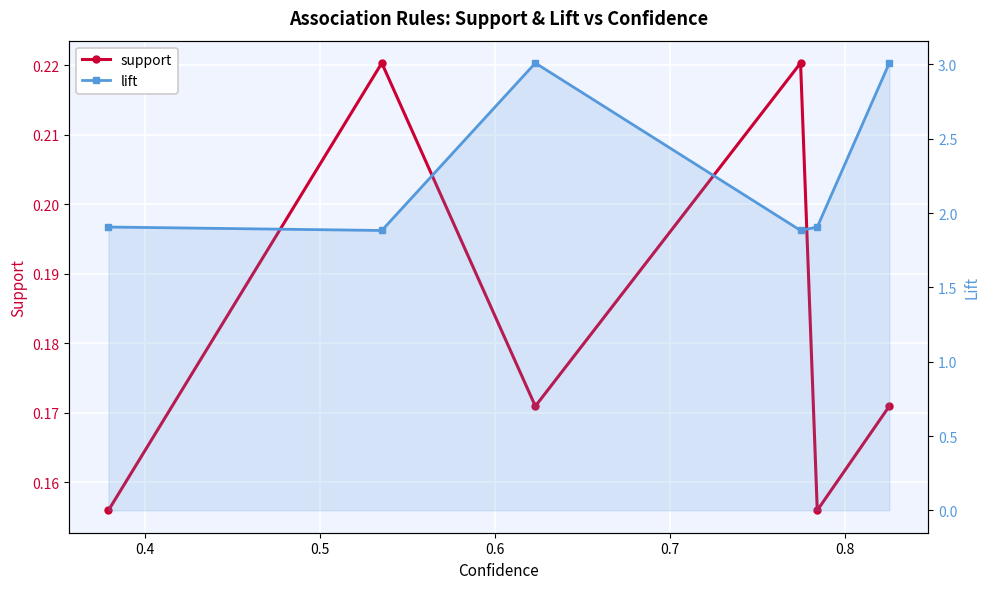

What is the minimum value for lift?

1.9